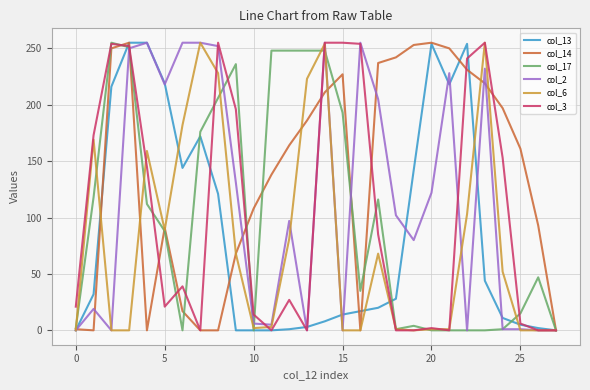

What is the greatest value displayed?

255